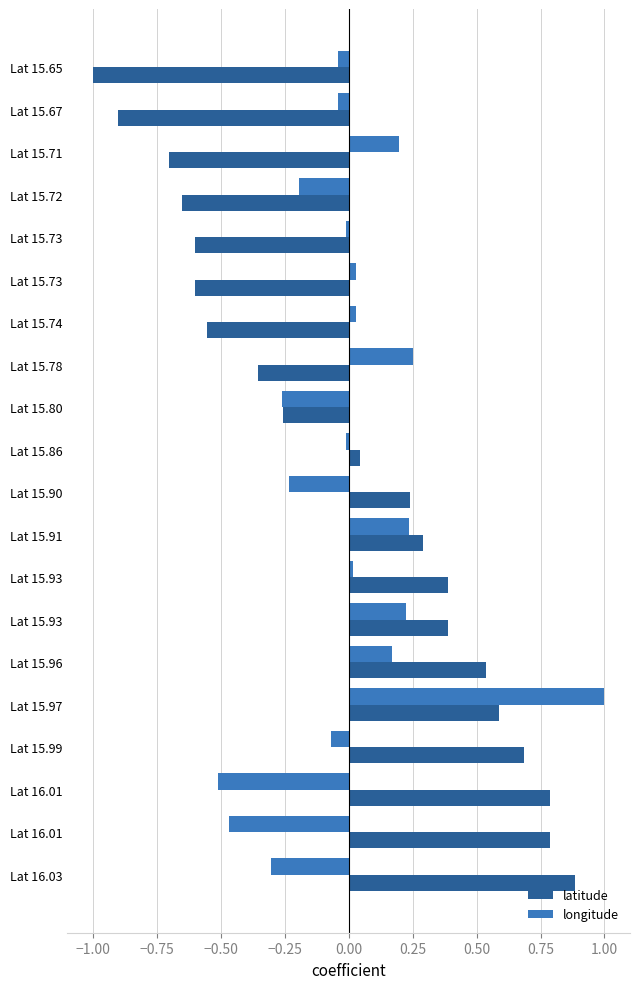

How many values in the latitude series are below 0?

9